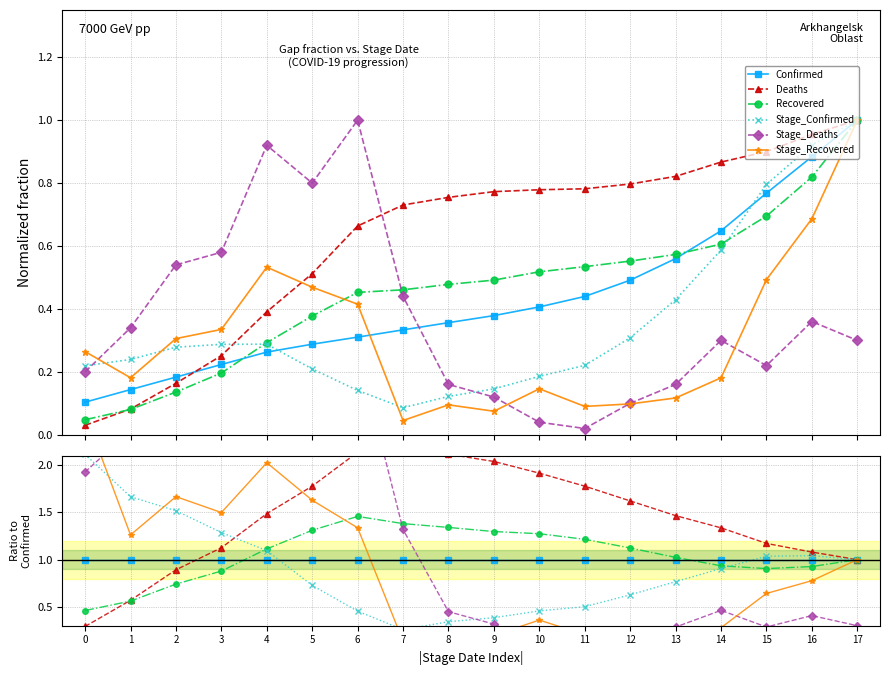

At which category does Stage_Recovered reach its first local valley?

1